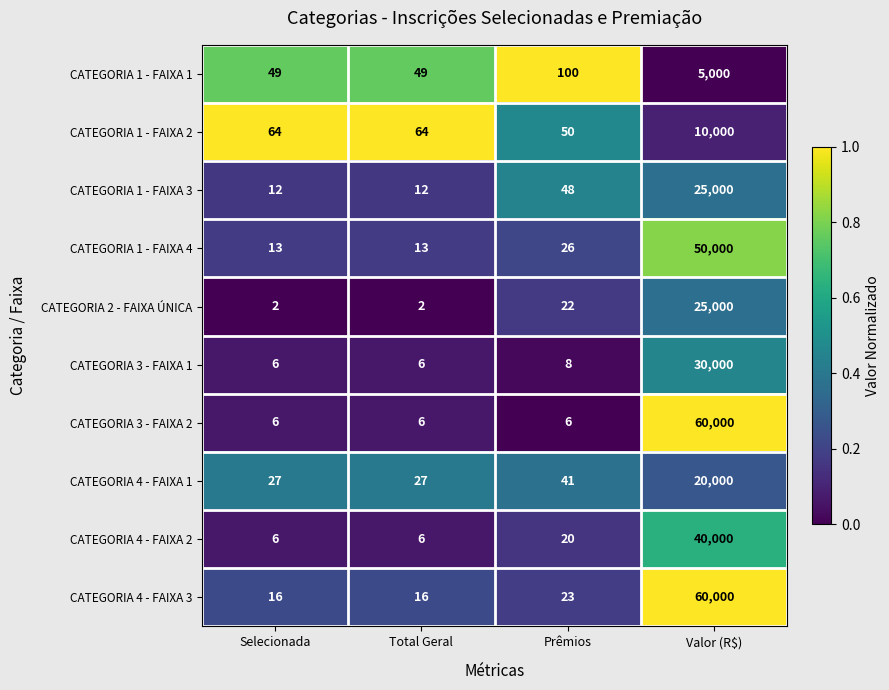

What is the sum of the CATEGORIA 4 - FAIXA 3 values at Total Geral and Selecionada?

32